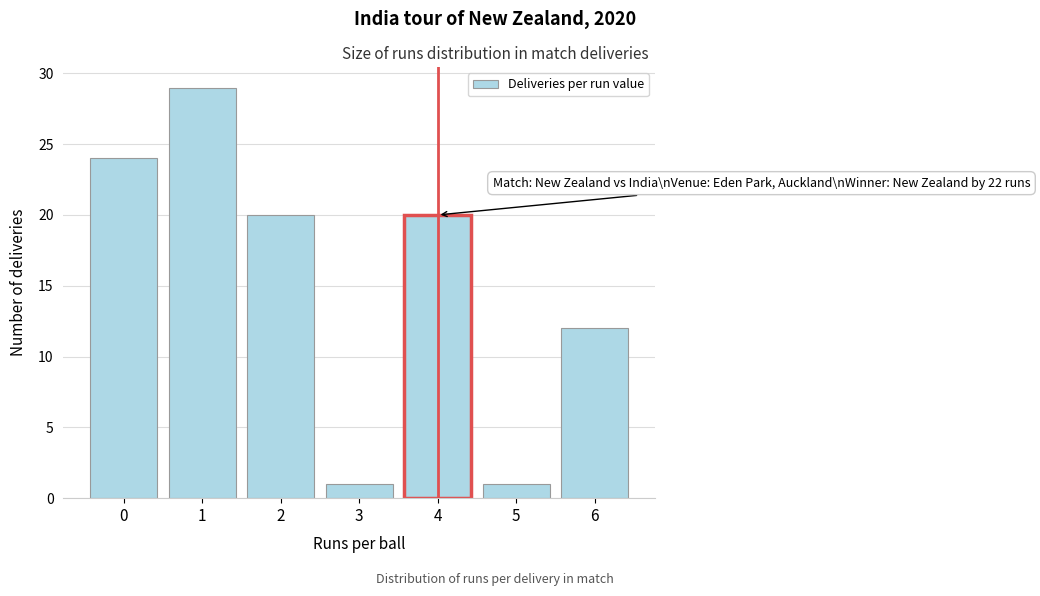

Over which range of the x-axis is the bar tallest?

0.5 to 1.5